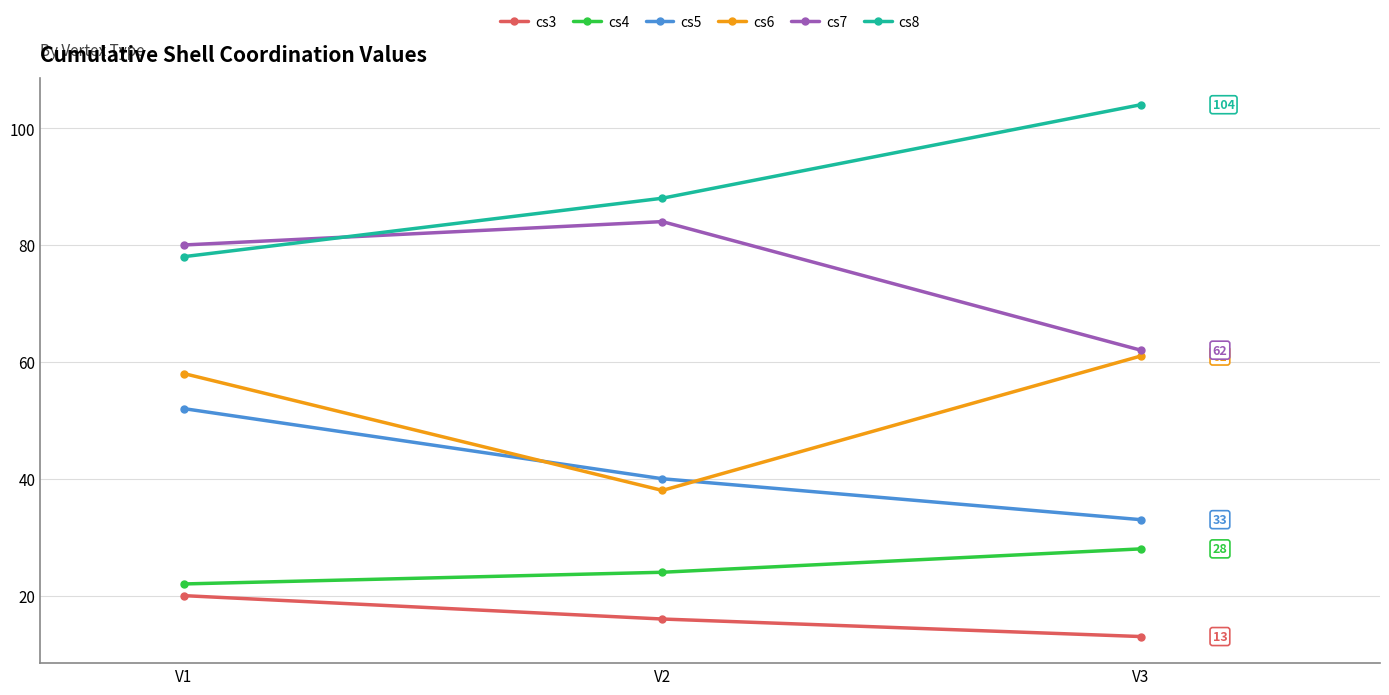

List the labels in order of cs5 value, smallest first.

V3, V2, V1